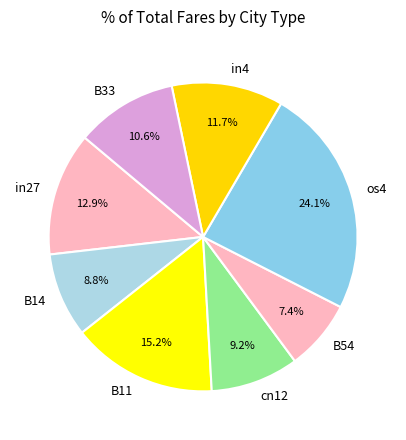

Is it true that os4 is 24% of the pie?

True